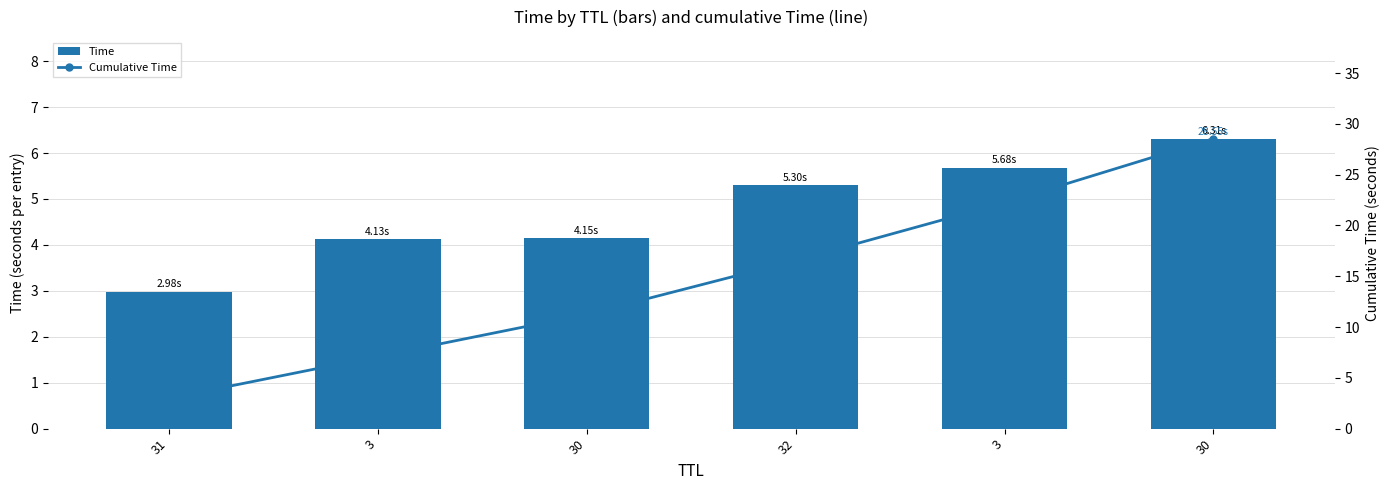

What is the label of the 5th bar from the right?

3